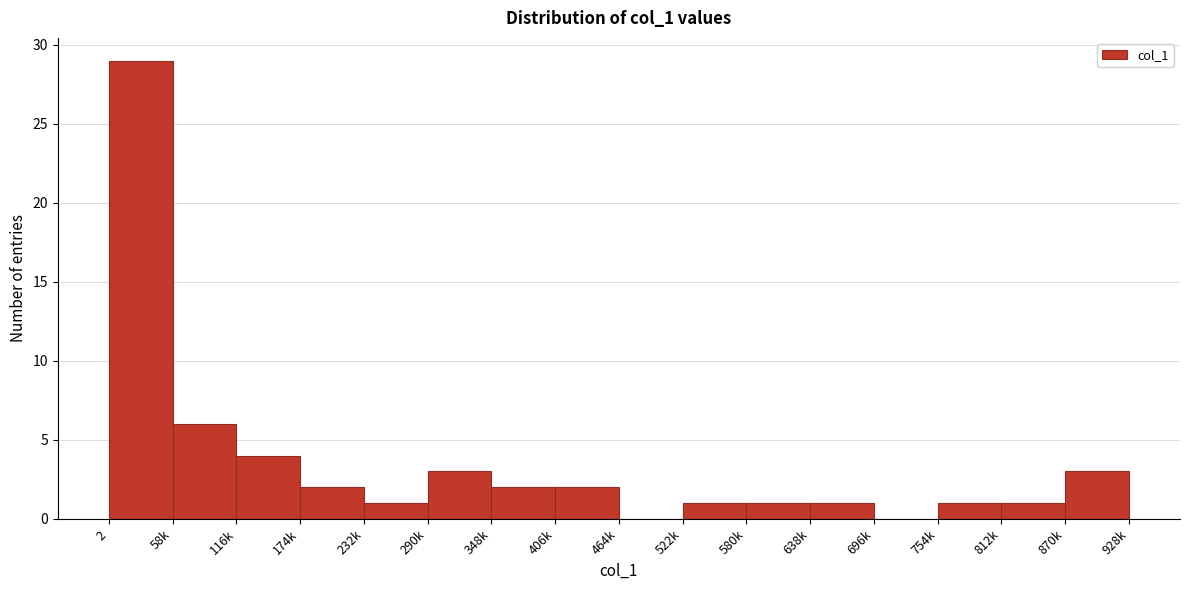

Reading left to right, what are all the values shown in this chart?

2=29	58k=6	116k=4	174k=2	232k=1	290k=3	348k=2	406k=2	464k=0	522k=1	580k=1	638k=1	696k=0	754k=1	812k=1	870k=3